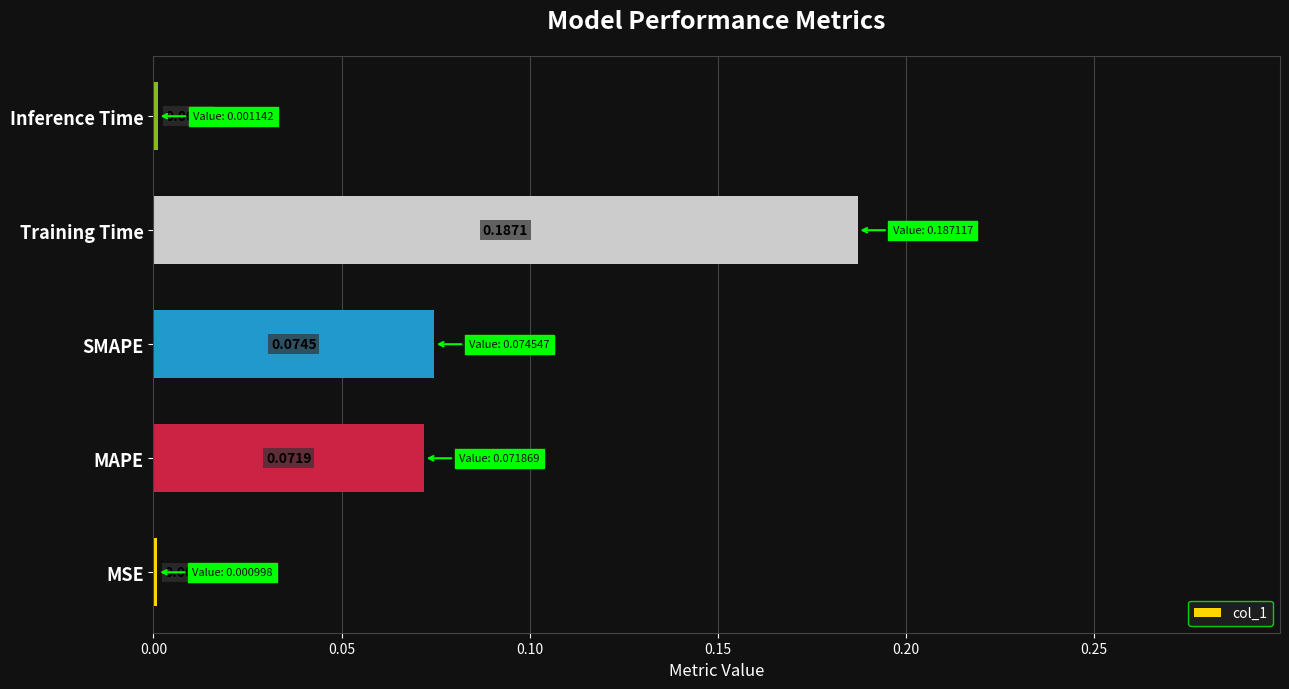

What is the sum of all values?

0.3